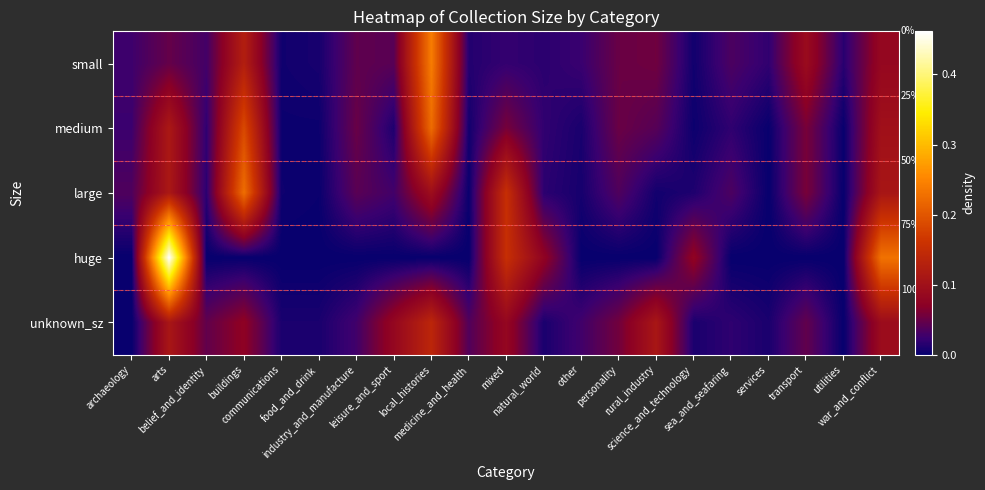

Which series has the widest spread of values?

huge